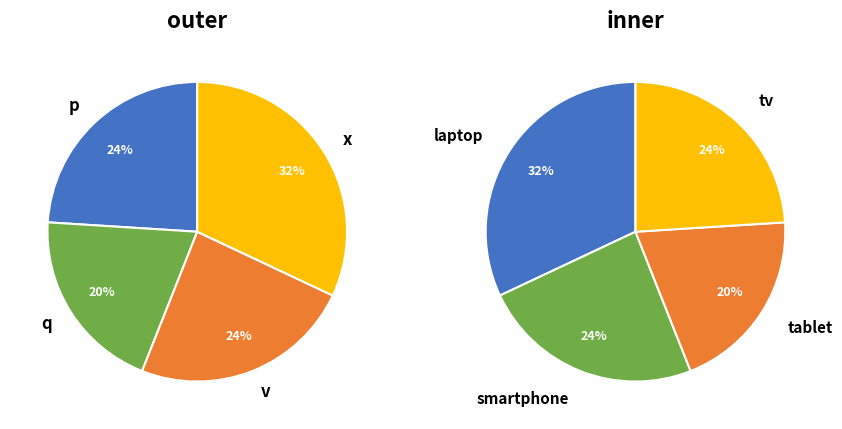

Count the number of slices in the pie.

4